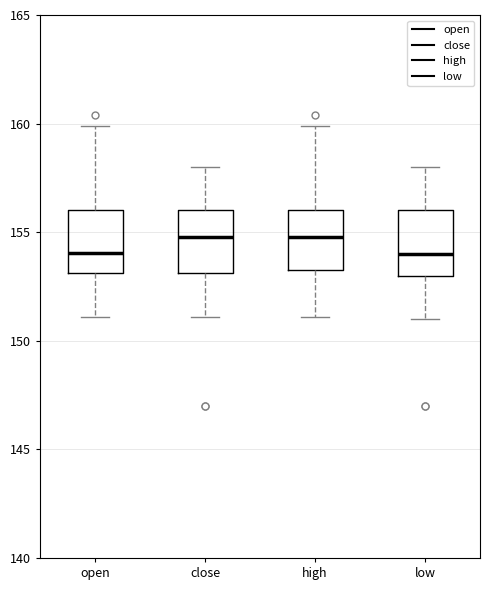

Reading left to right, read every box against the y-axis: the position of its median line, the range the box covers, and the ends of its whiskers. The values are not printed on the chart, so give them approximately, as read against the axis.

open: median 154.0, box 153.0 to 156.0, whiskers 151.0 to 160.0
close: median 155.0, box 153.0 to 156.0, whiskers 151.0 to 158.0
high: median 155.0, box 153.5 to 156.0, whiskers 151.0 to 160.0
low: median 154.0, box 153.0 to 156.0, whiskers 151.0 to 158.0